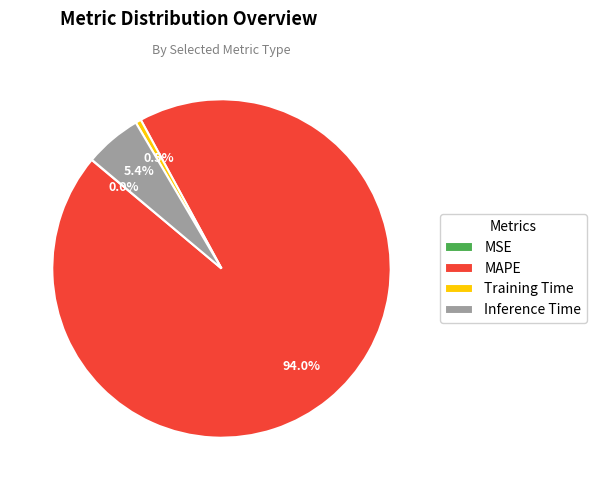

To the nearest percent, what percentage of the pie is MAPE?

94%